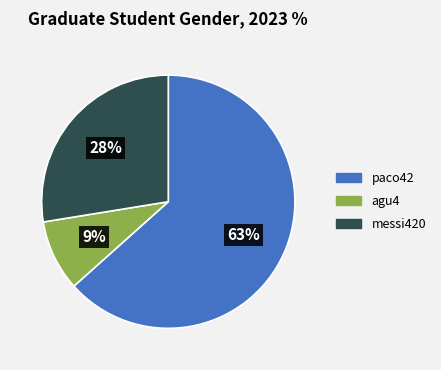

Does agu4 represent more than half of the total?

No